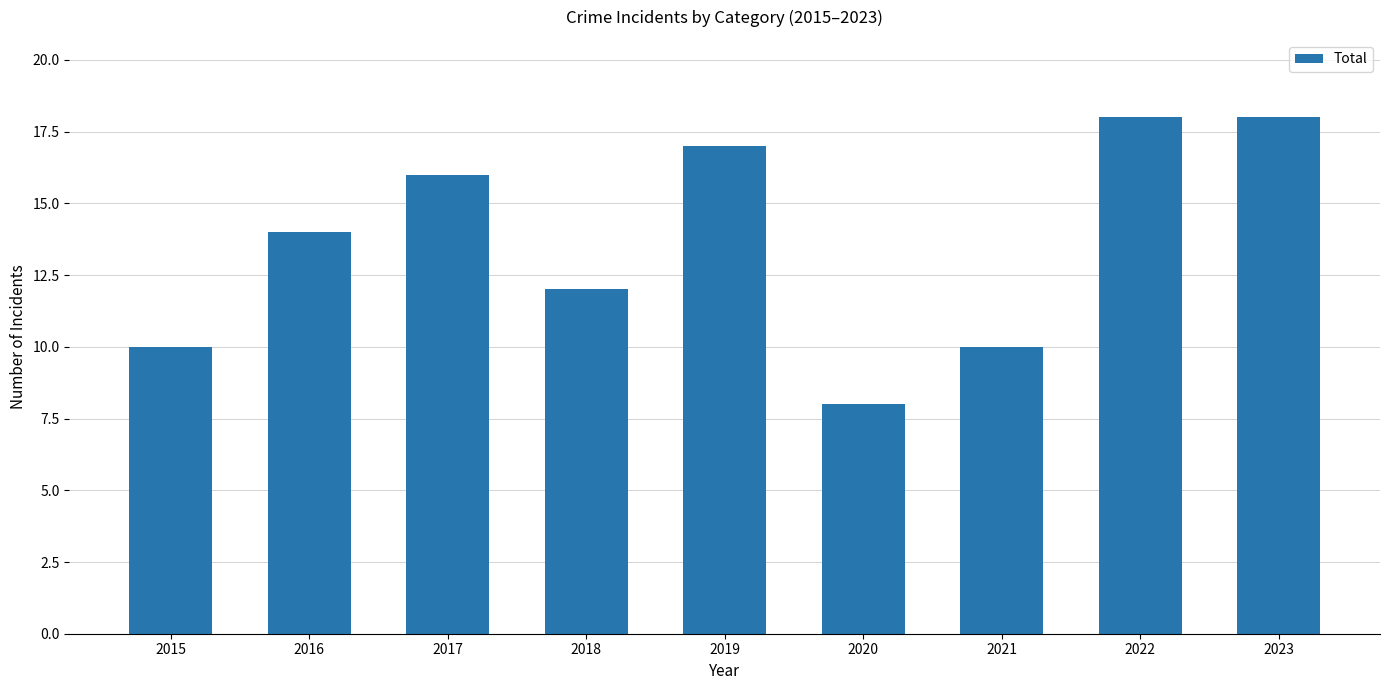

What is the change in value from 2018 to 2021?

-2